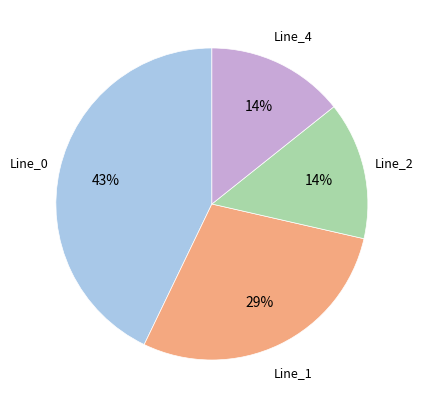

To the nearest percent, what is the difference between the largest and smallest slice percentages?

29%